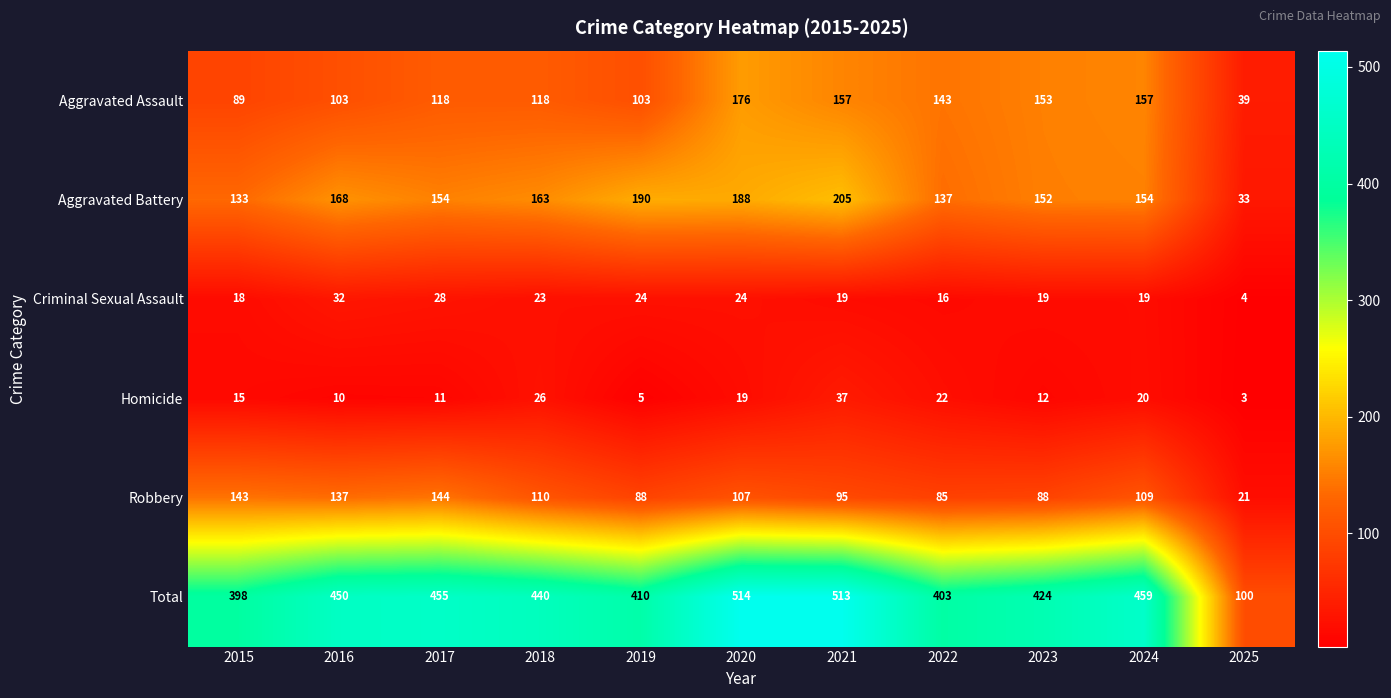

What is the difference between the Aggravated Assault values at 2015 and 2017?

29